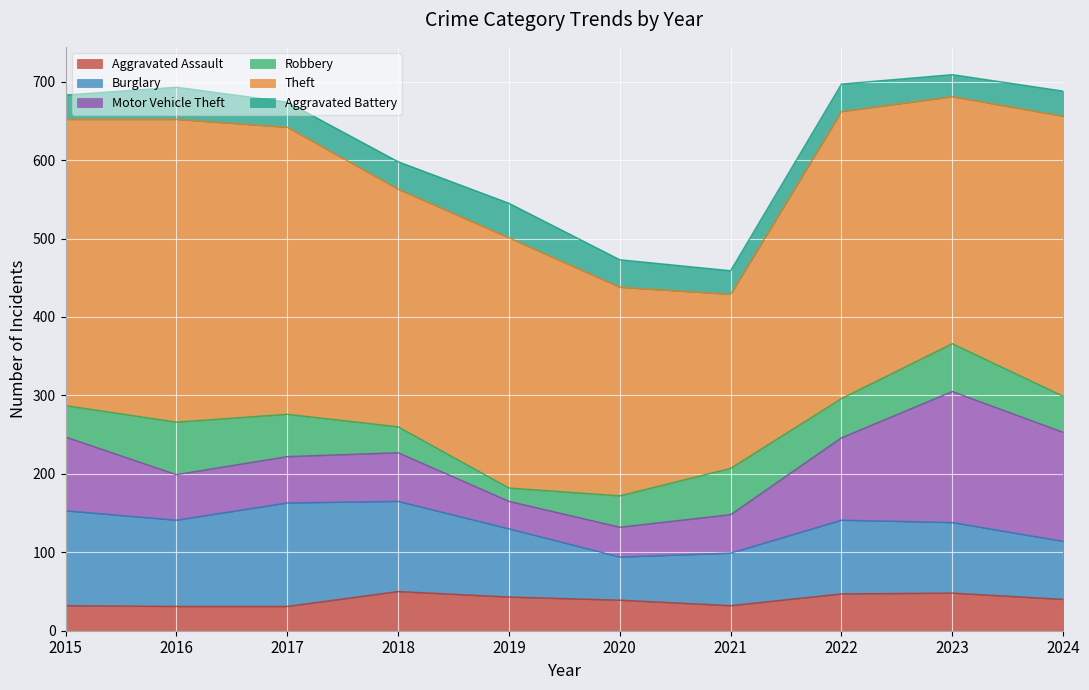

True or false: Aggravated Assault and Theft intersect in this chart.

False